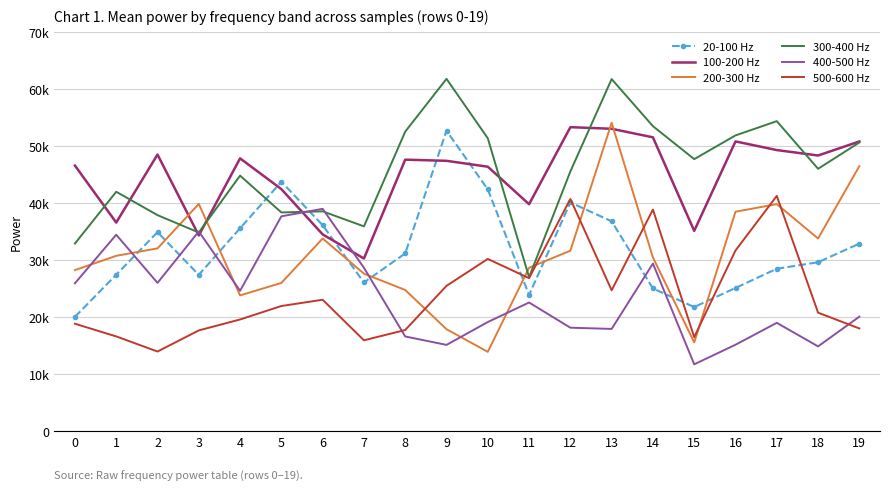

Does the chart have visible grid lines?

Yes